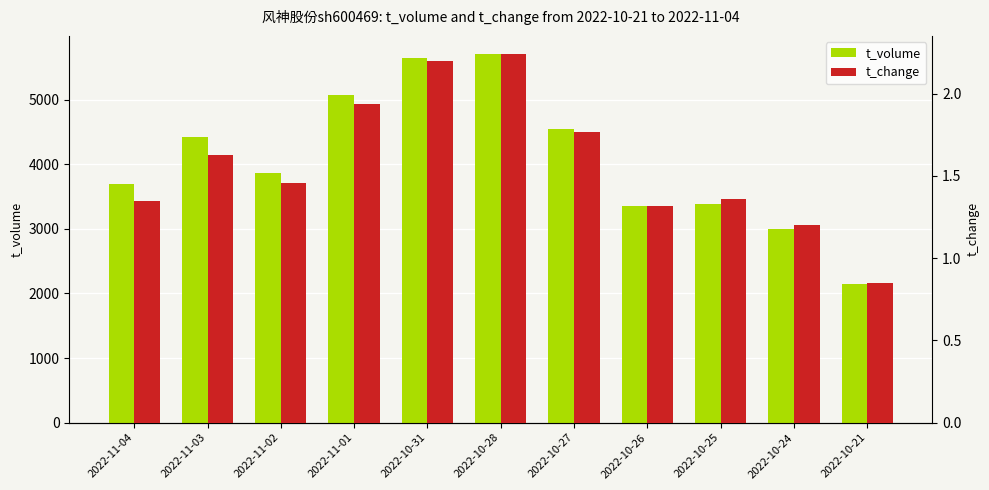

Reading left to right, list all the values displayed in this chart.

t_volume: 2022-11-04=3691.0	2022-11-03=4420.0	2022-11-02=3864.0	2022-11-01=5063.0	2022-10-31=5648.0	2022-10-28=5700.0	2022-10-27=4549.0	2022-10-26=3345.0	2022-10-25=3385.0	2022-10-24=2998.0	2022-10-21=2145.0
t_change: 2022-11-04=1.4	2022-11-03=1.6	2022-11-02=1.5	2022-11-01=1.9	2022-10-31=2.2	2022-10-28=2.2	2022-10-27=1.8	2022-10-26=1.3	2022-10-25=1.4	2022-10-24=1.2	2022-10-21=0.8